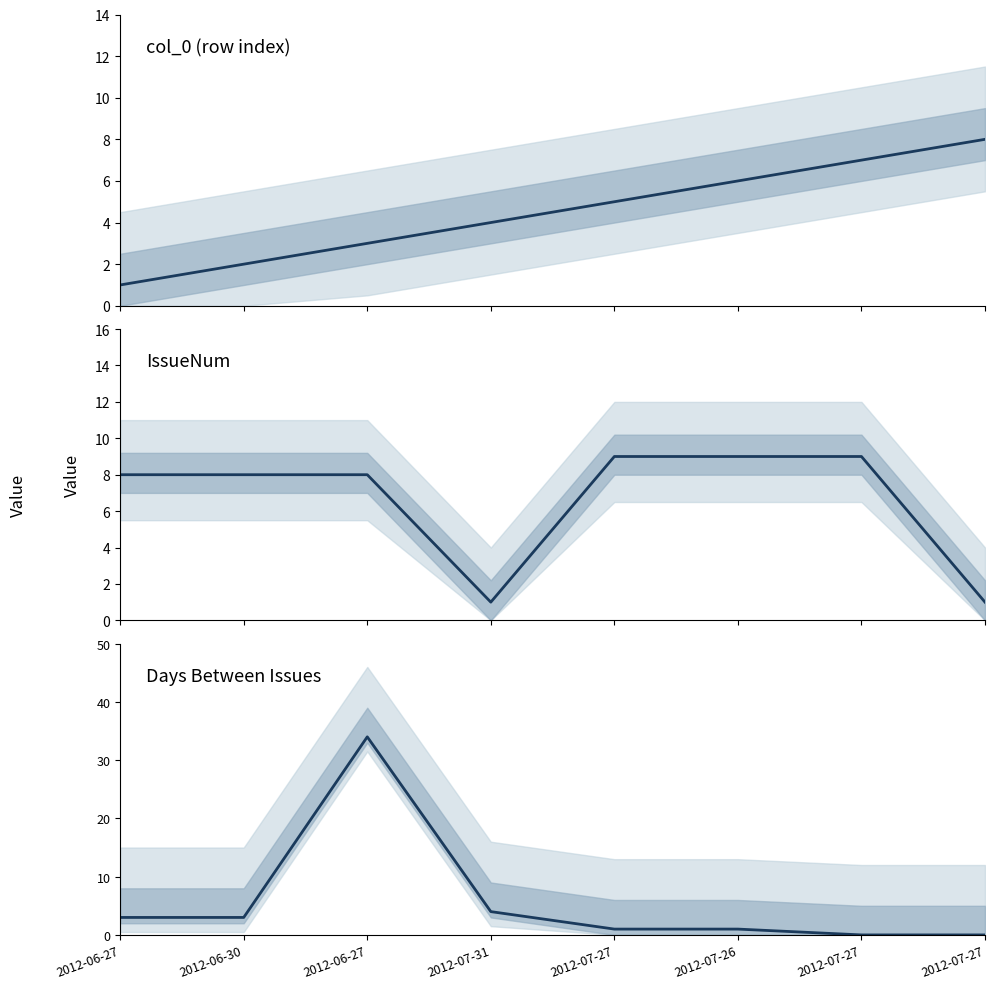

Reading left to right, transcribe all the data shown in this chart.

col_0: 1	2	3	4	5	6	7	8
IssueNum: 8	8	8	1	9	9	9	1
Days Between Issues: 3	3	34	4	1	1	0	0